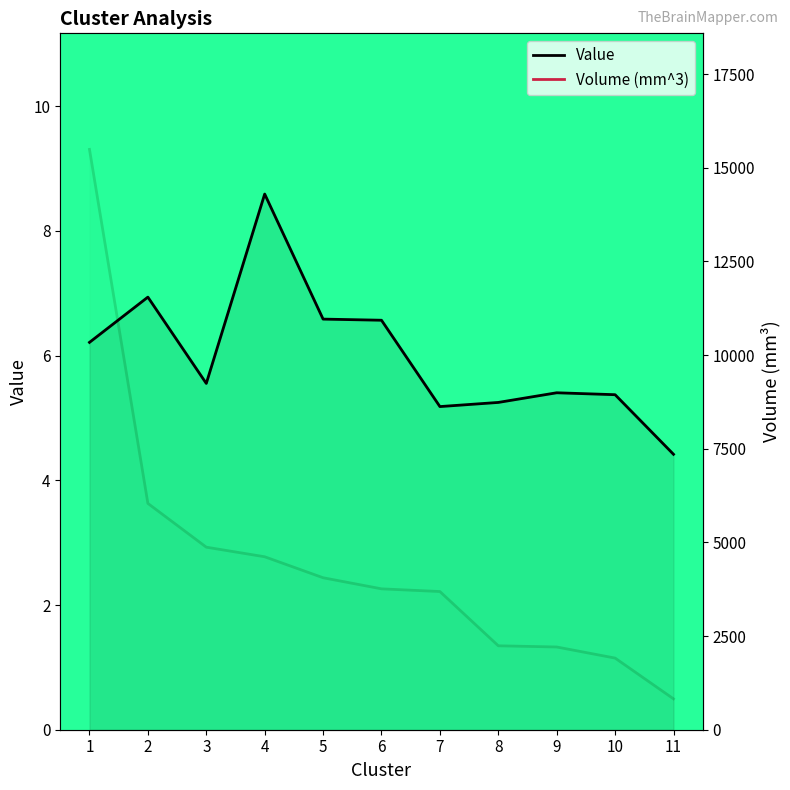

True or false: Volume (mm^3) has more than 0 interior local peaks.

False